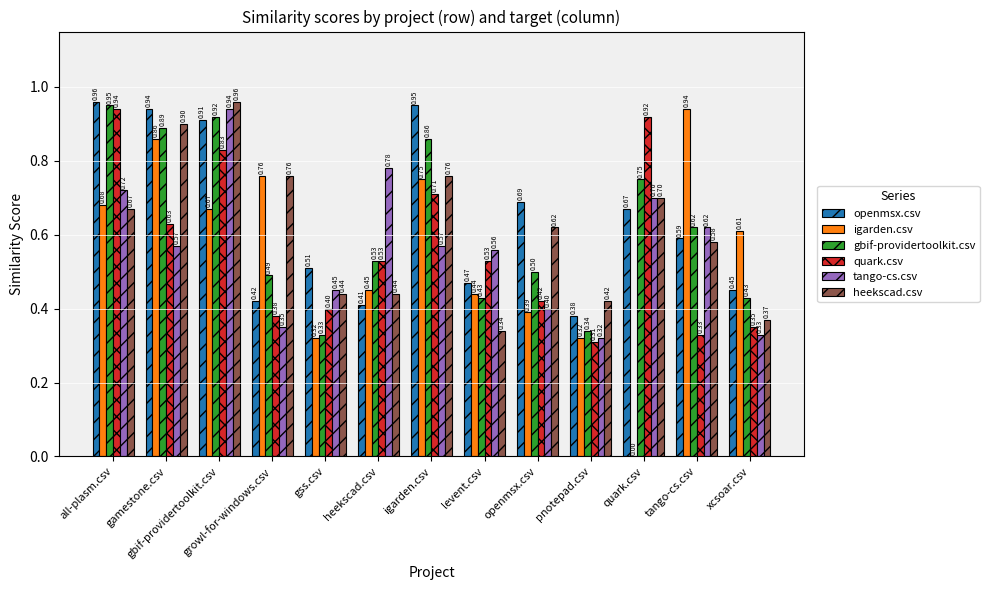

What is the sum of all quark.csv values?

7.3